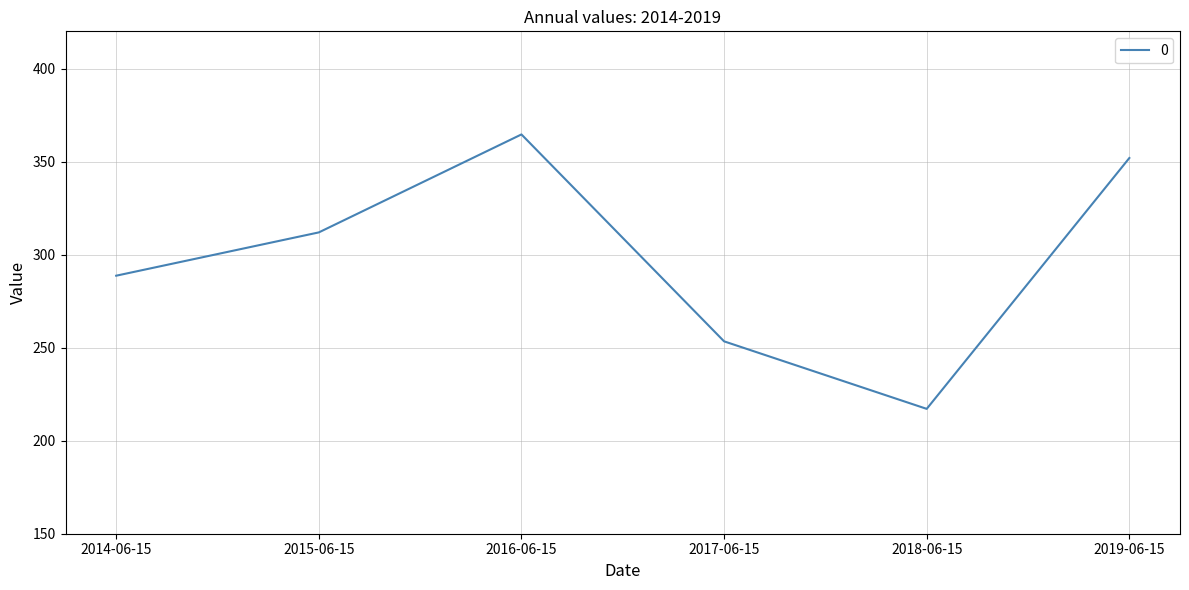

Which category has the lowest value across all series?

2018-06-15